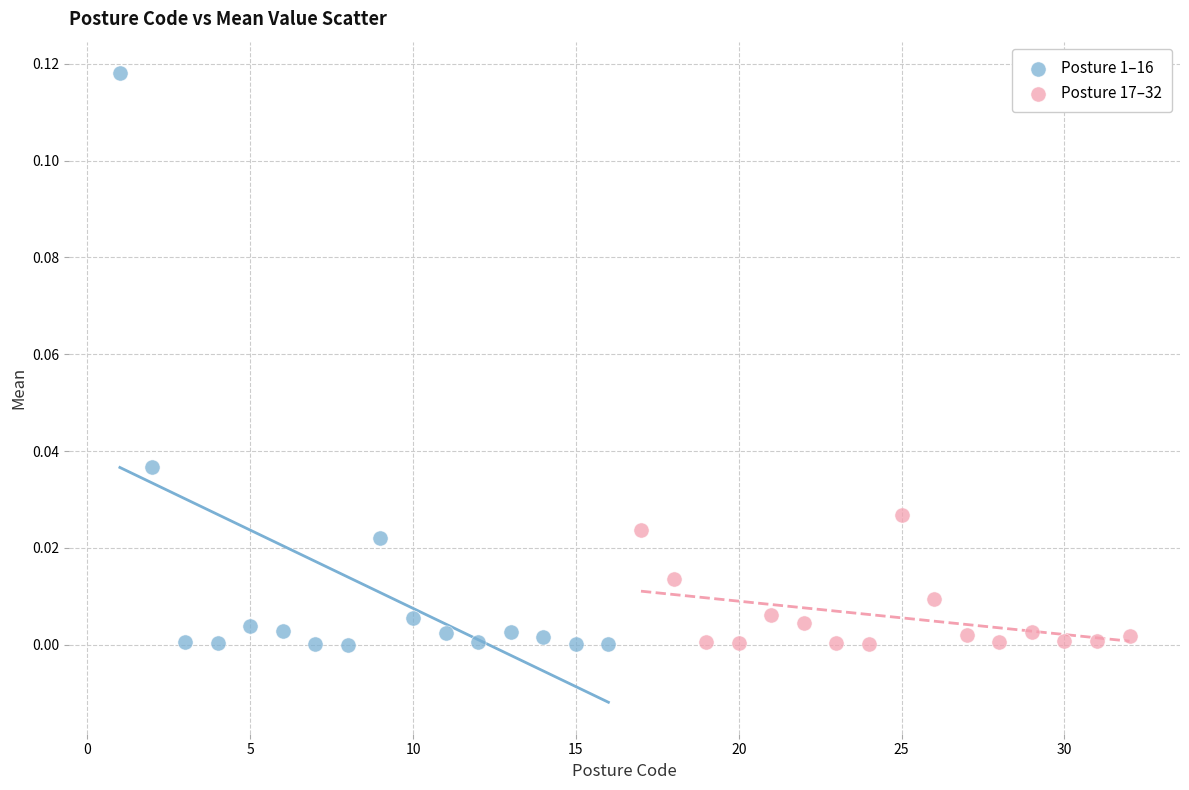

Which series reaches the maximum Y coordinate?

Posture 1–16